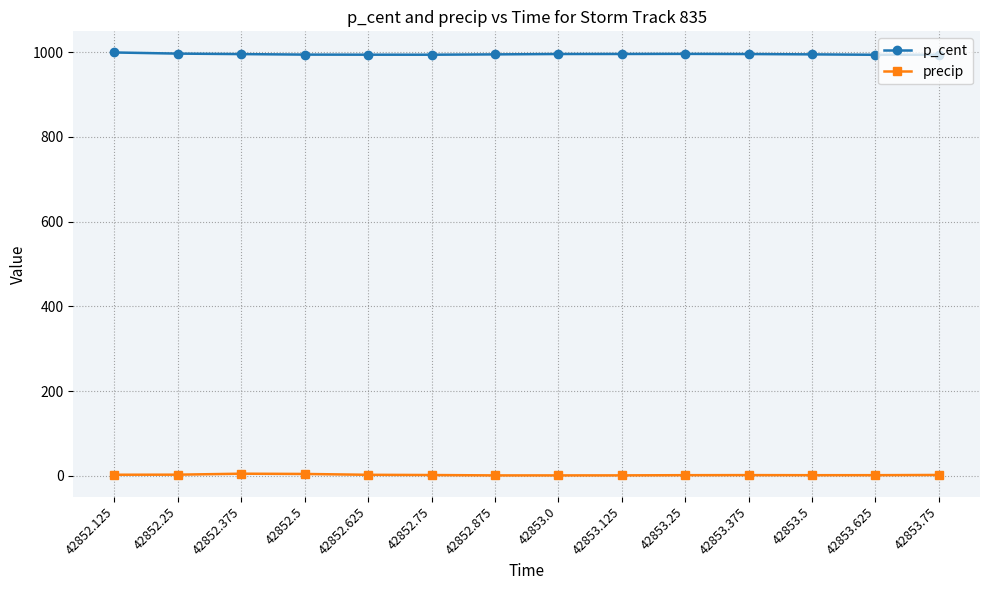

At 42853.375, list the series in order from largest to smallest.

p_cent, precip